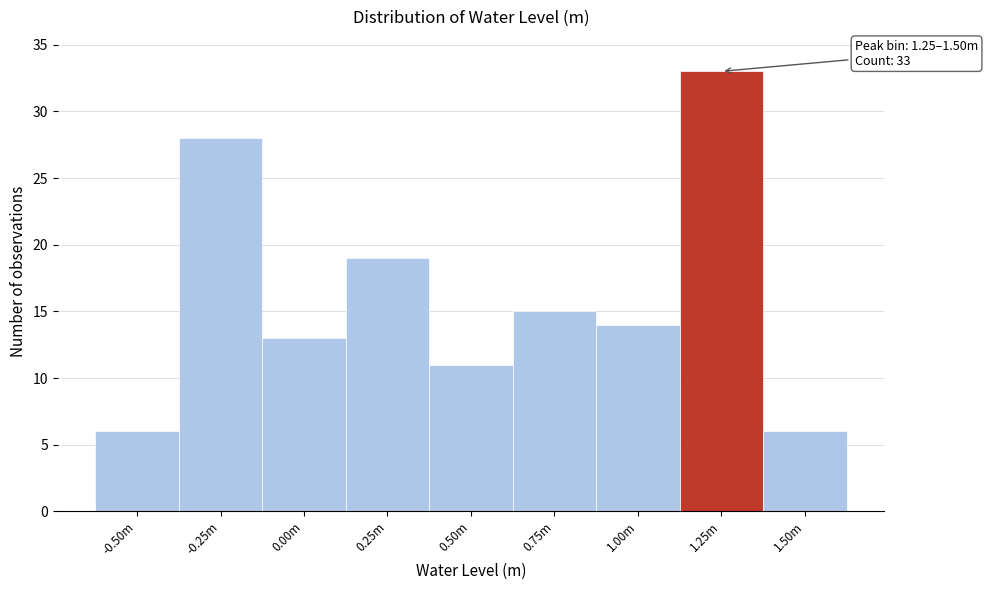

Reading left to right, list all the values displayed in this chart.

6	28	13	19	11	15	14	33	6